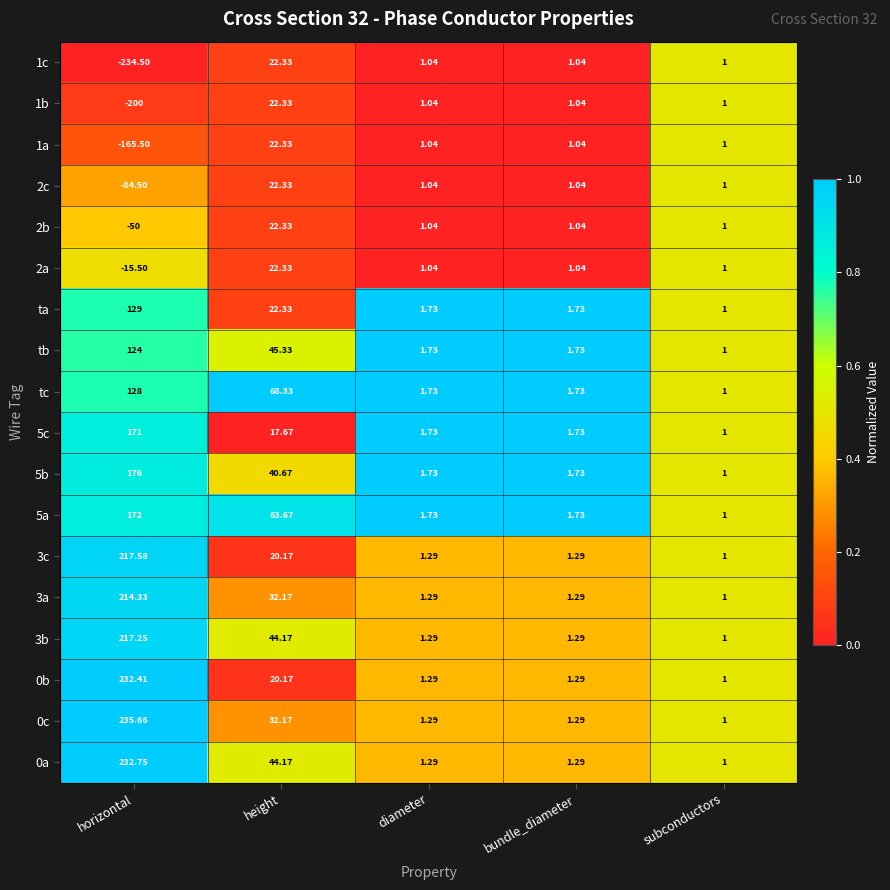

At which label does 1b first exceed 1?

height